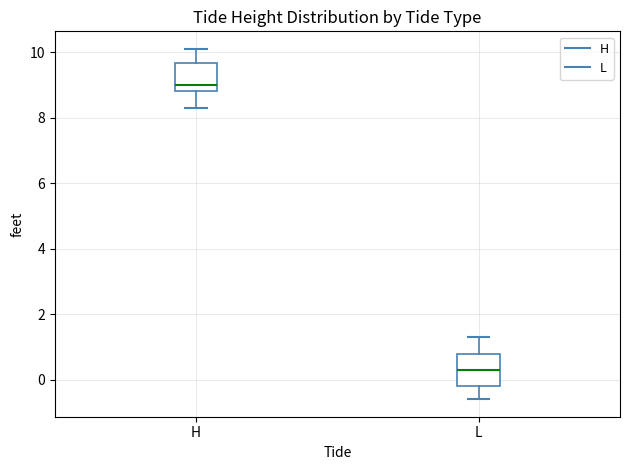

Reading left to right, transcribe this box plot: for each box, give where its median line is, the range the box spans, and where its two whiskers end, as read against the y-axis. The values are not printed on the chart, so give them approximately, as read against the axis.

H: median 9.0, box 8.8 to 9.6, whiskers 8.4 to 10.2
L: median 0.4, box -0.2 to 0.8, whiskers -0.6 to 1.4